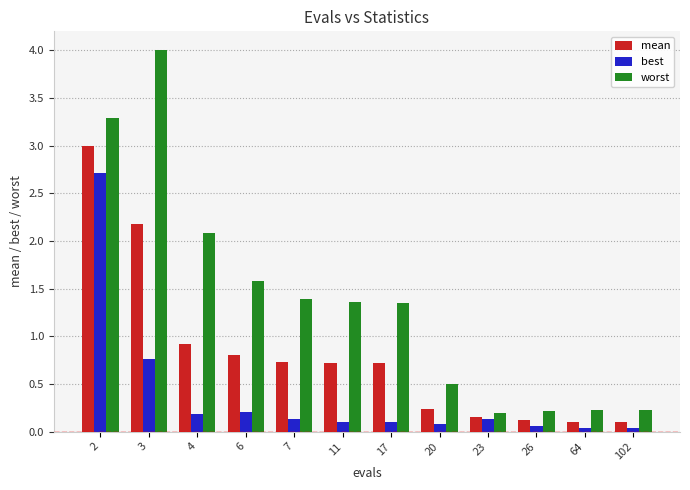

How many distinct data groups are displayed?

3